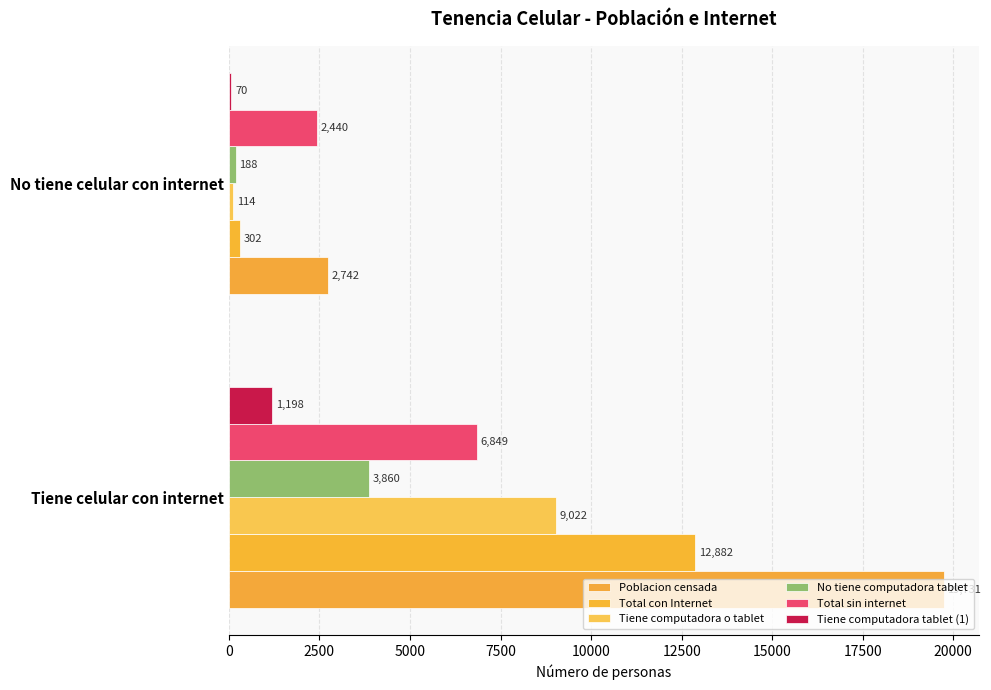

What is the average value of the Tiene computadora o tablet series?

4568